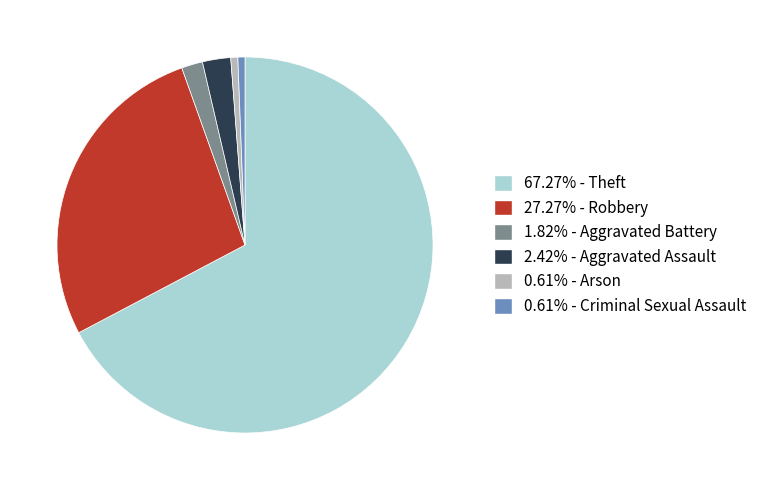

Does any single category account for the majority?

Yes